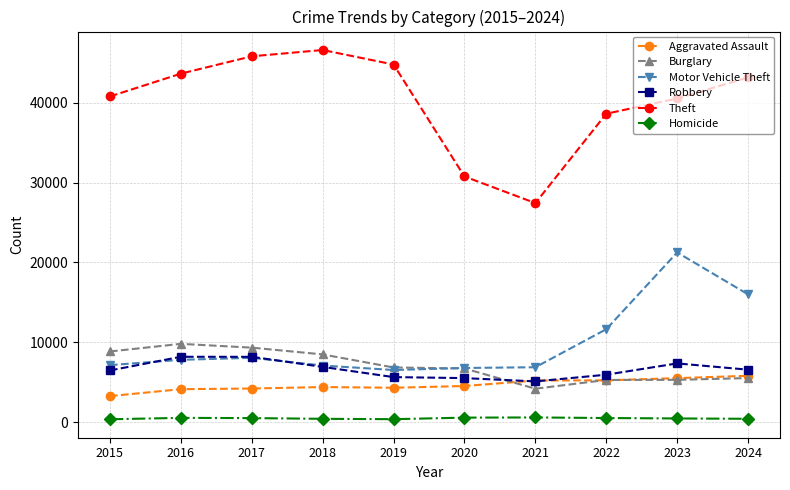

At which category does Theft reach its first local peak?

2018